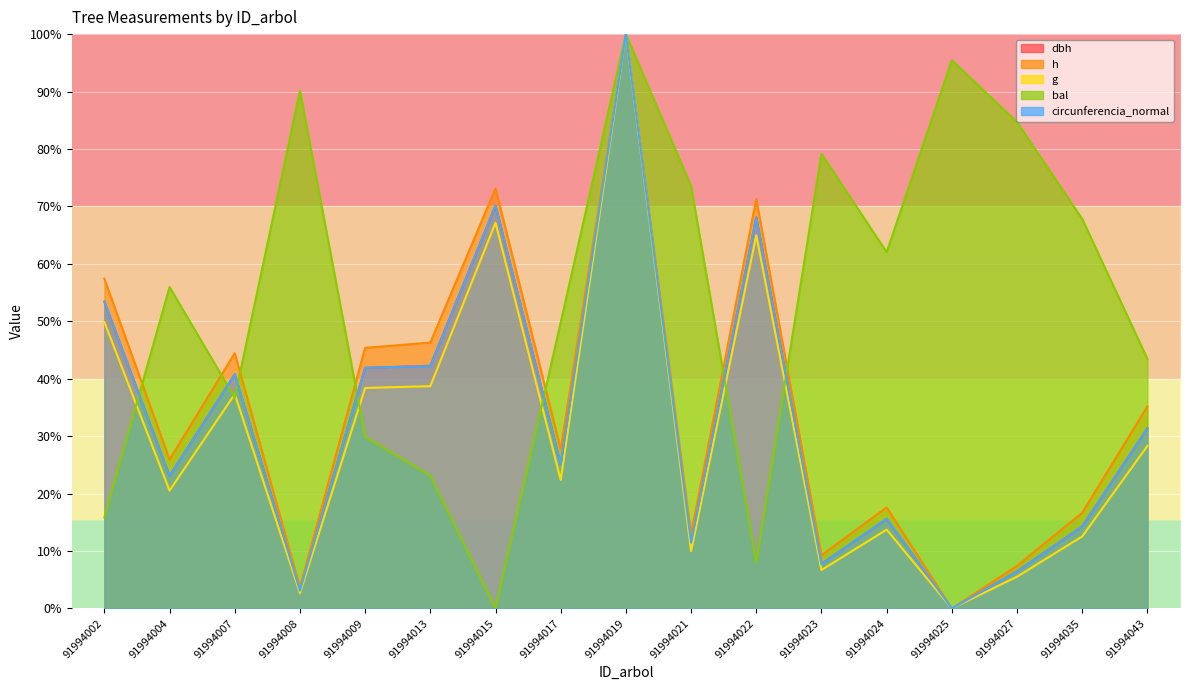

How many times do bal and circunferencia_normal cross each other?

7